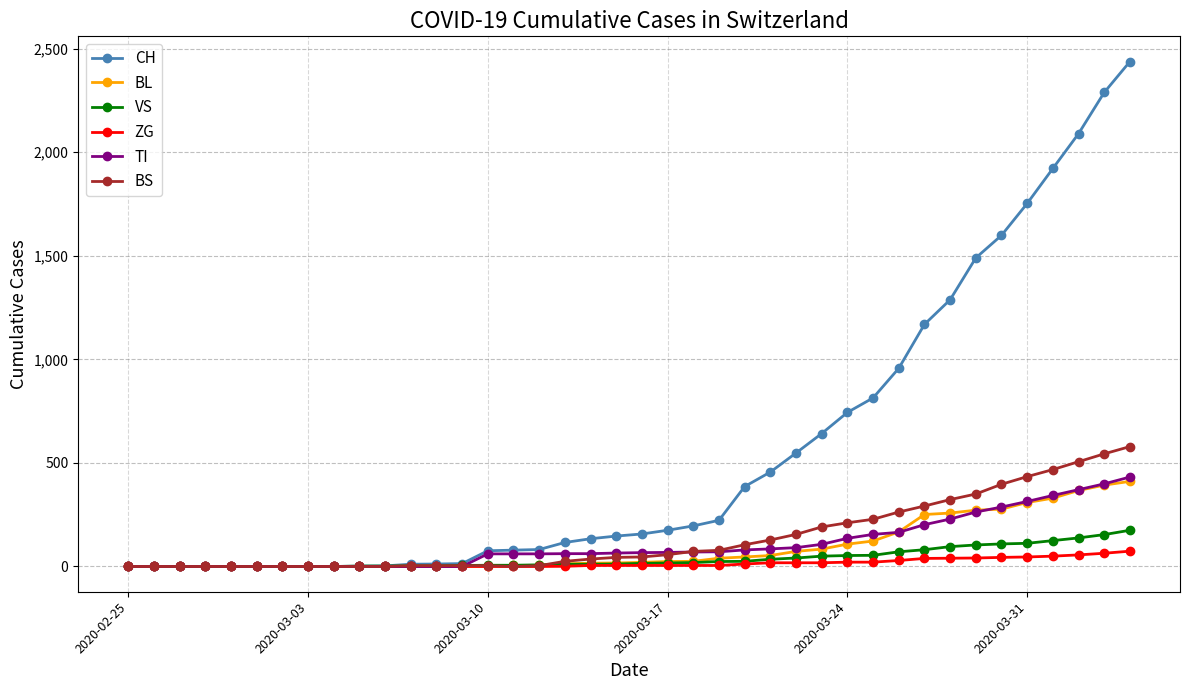

What is the maximum value for CH?

2438